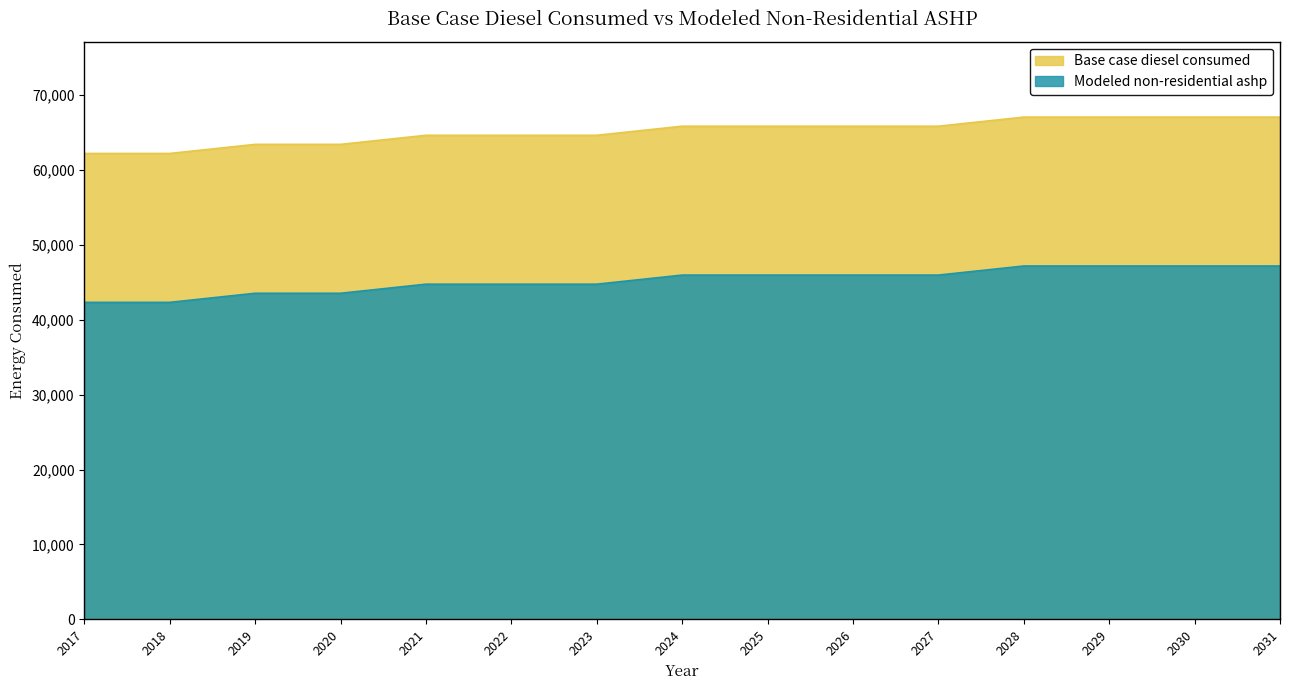

At which label does Base case diesel consumed first exceed 45954?

2024